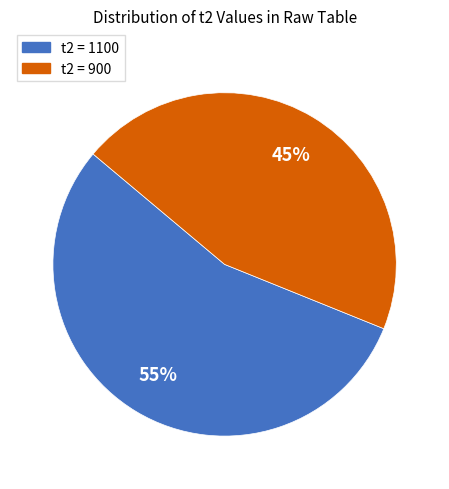

To the nearest percent, what is the difference between the largest and smallest slice percentages?

10%